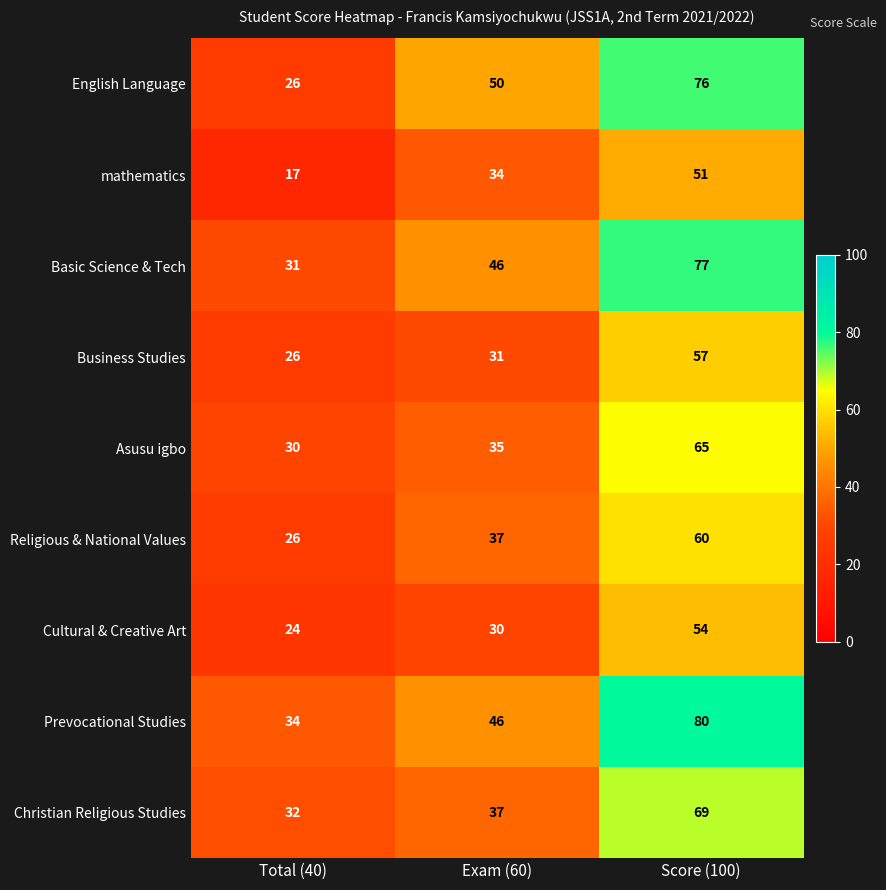

The value of Asusu igbo at Score (100) is 65. True or false?

True